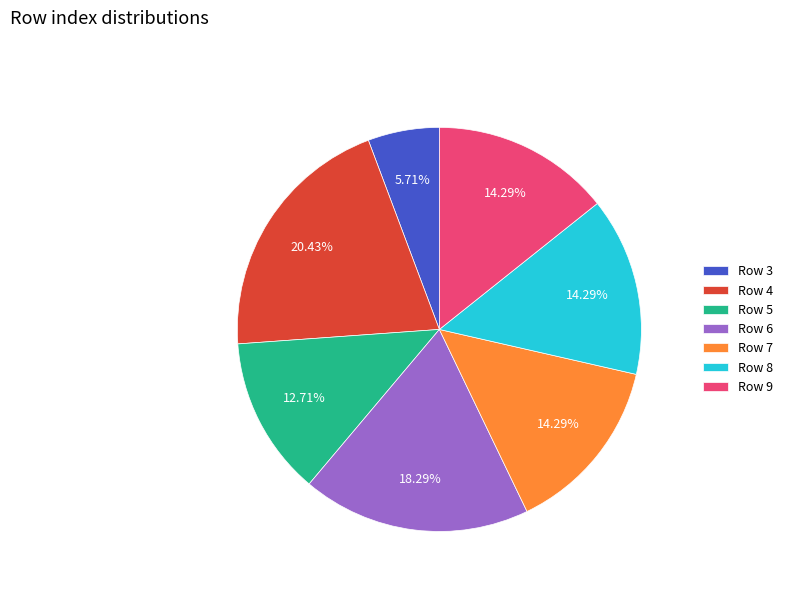

How many segments does this pie chart have?

7